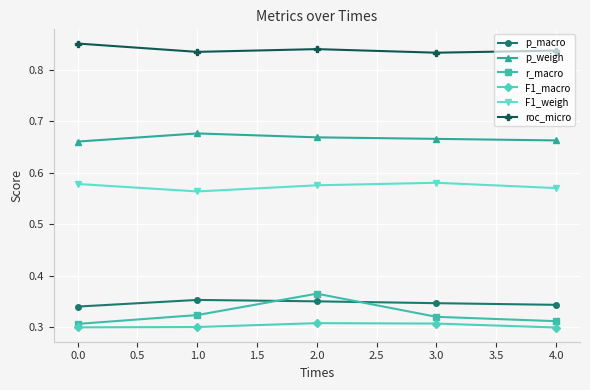

What is the sum of all r_macro values?

1.6